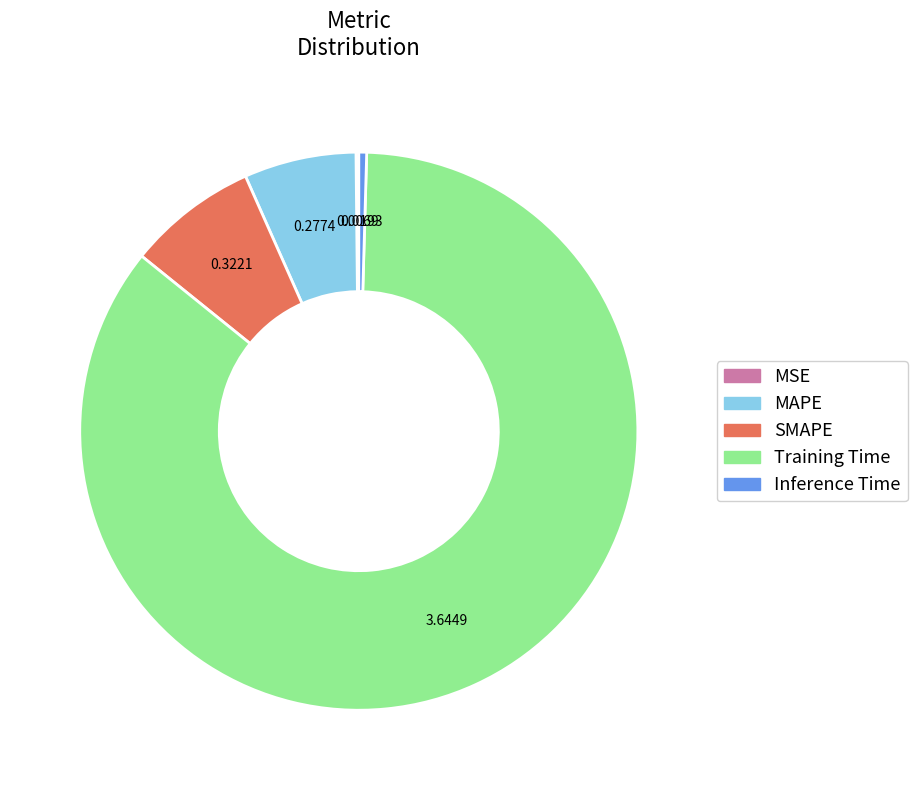

Does any single category account for the majority?

Yes